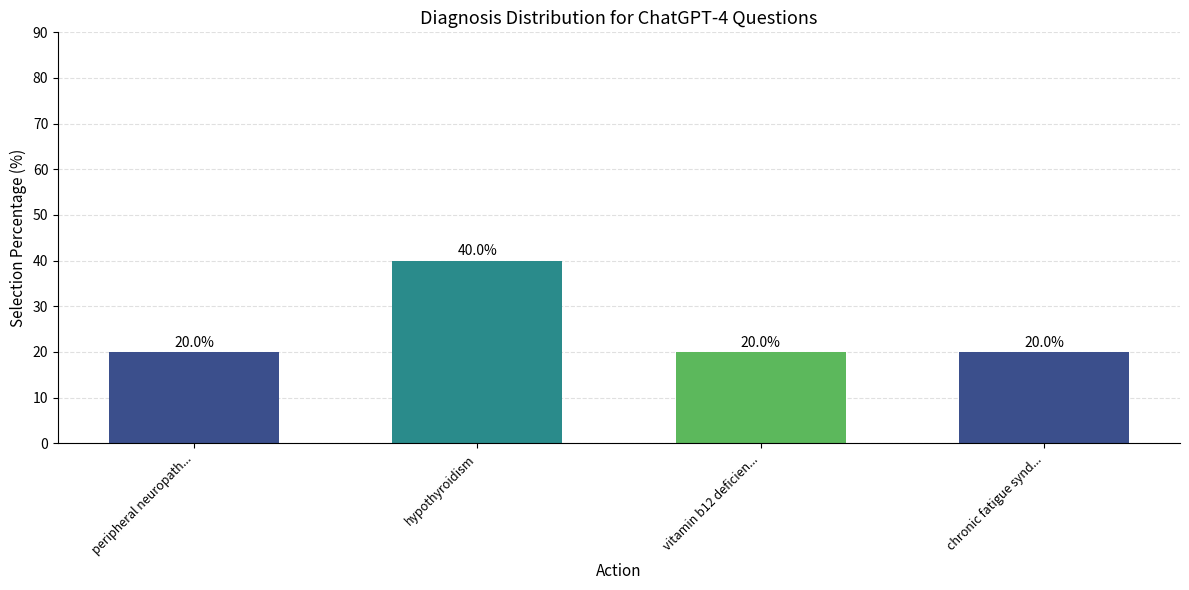

Reading left to right, what are all the values shown in this chart?

peripheral neuropath...=20	hypothyroidism=40	vitamin b12 deficien...=20	chronic fatigue synd...=20